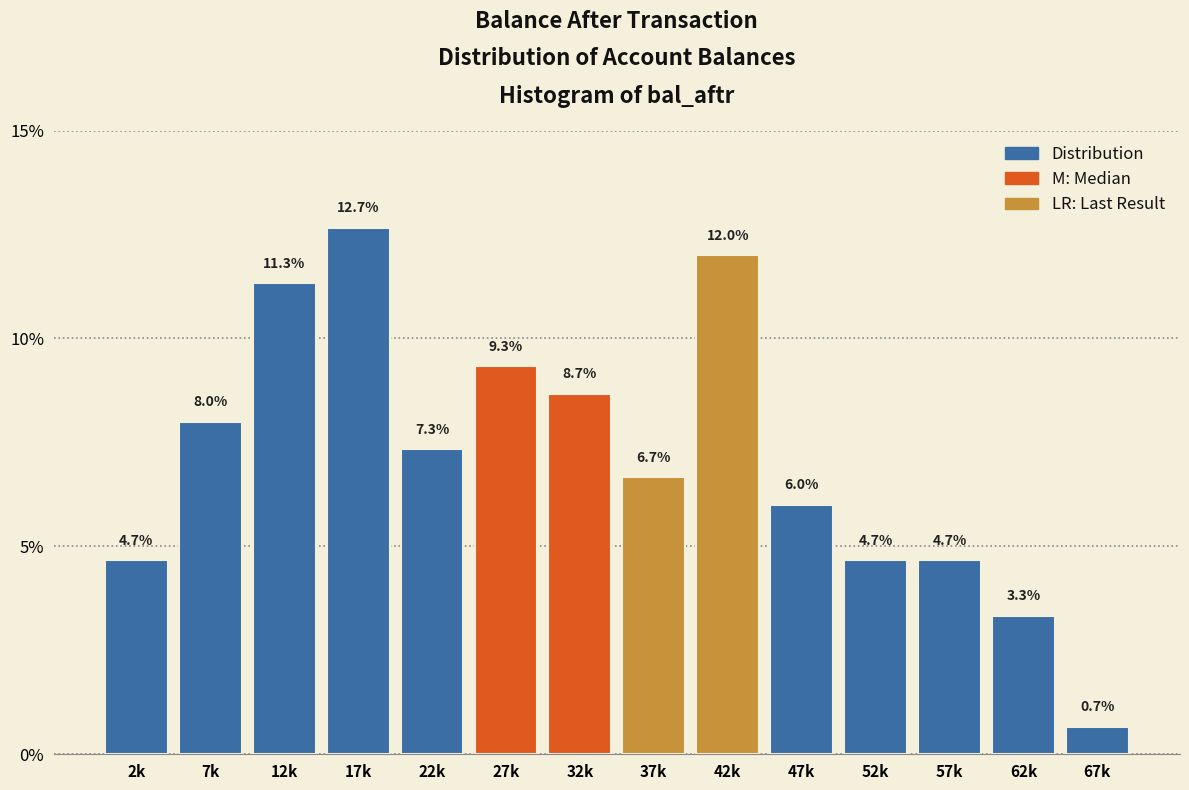

Reading left to right, transcribe all the data shown in this chart.

2k=4.7	7k=8.0	12k=11.3	17k=12.7	22k=7.3	27k=9.3	32k=8.7	37k=6.7	42k=12.0	47k=6.0	52k=4.7	57k=4.7	62k=3.3	67k=0.7